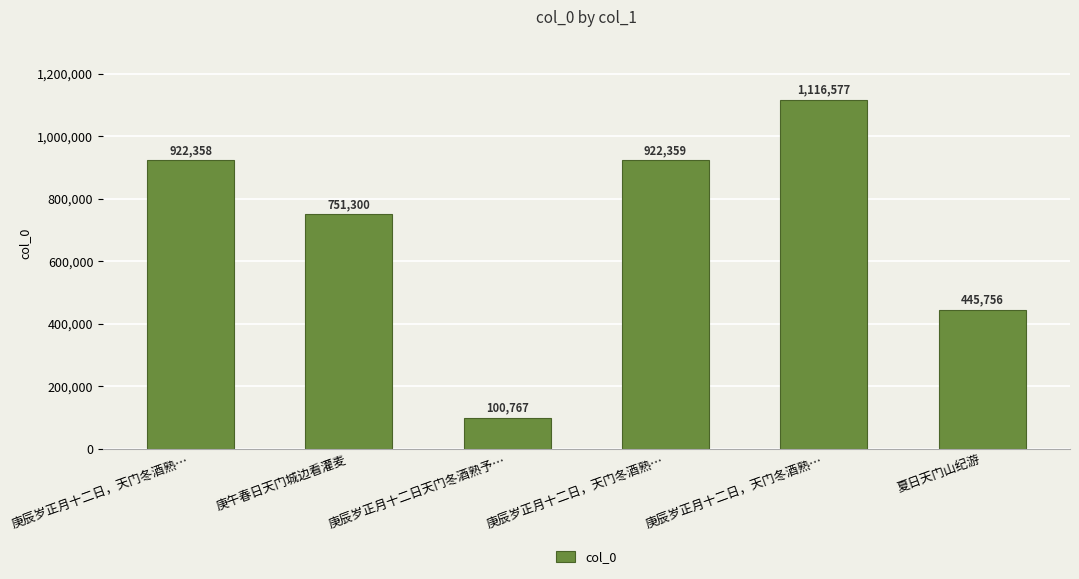

Reading right to left, transcribe all the data shown in this chart.

445756	1116577	922359	100767	751300	922358